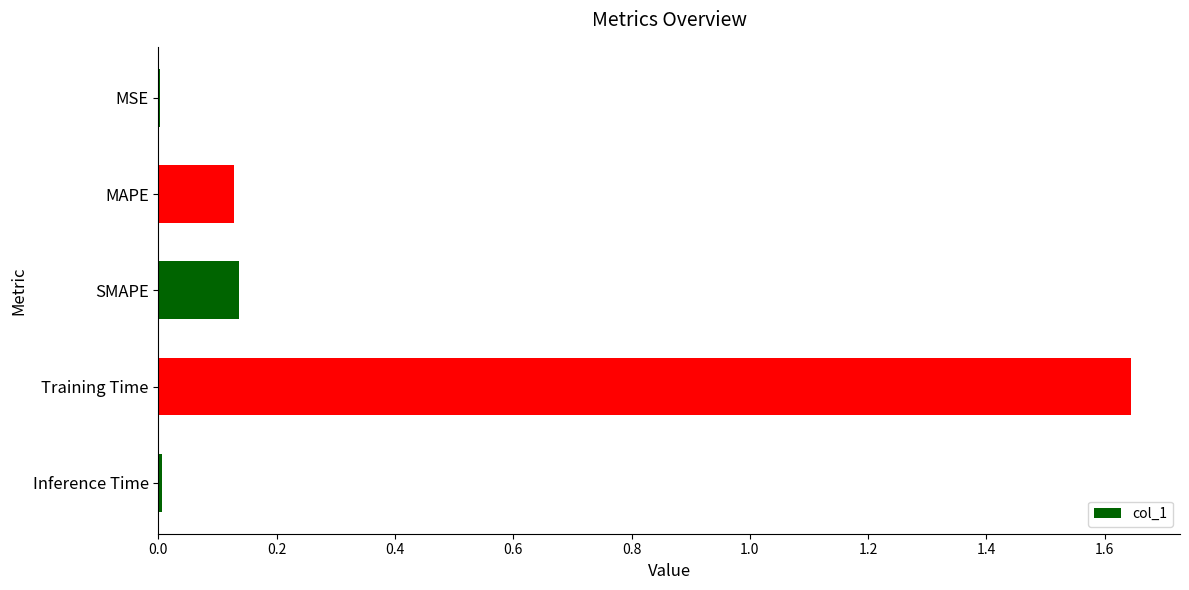

What is the sum of all values?

1.9